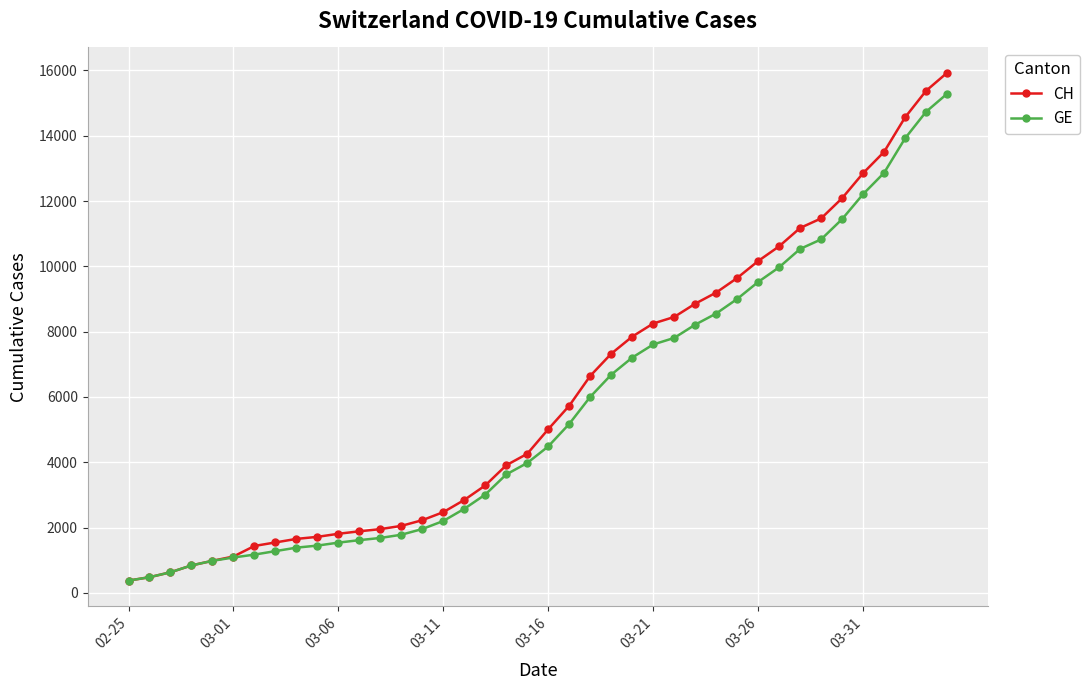

What is the maximum value for GE?

15284